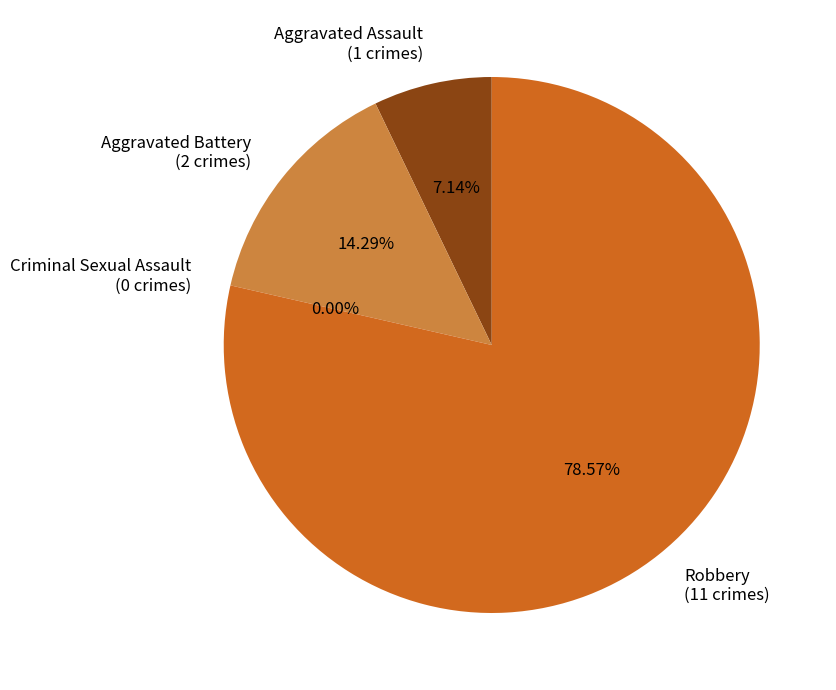

What percentage is the Aggravated Battery slice, to the nearest percent?

14%